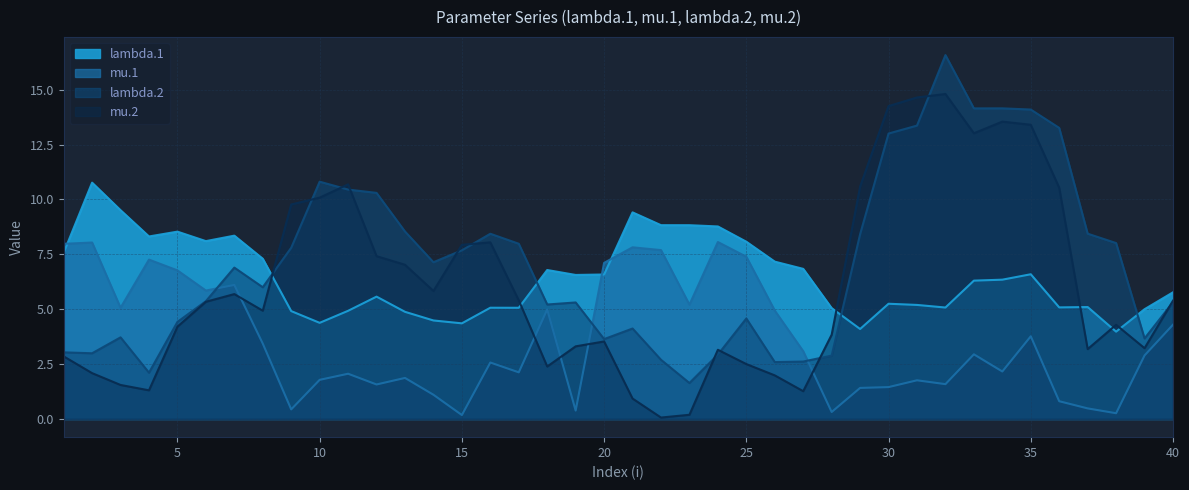

True or false: lambda.2 has a value of 5.0 at 3.

False